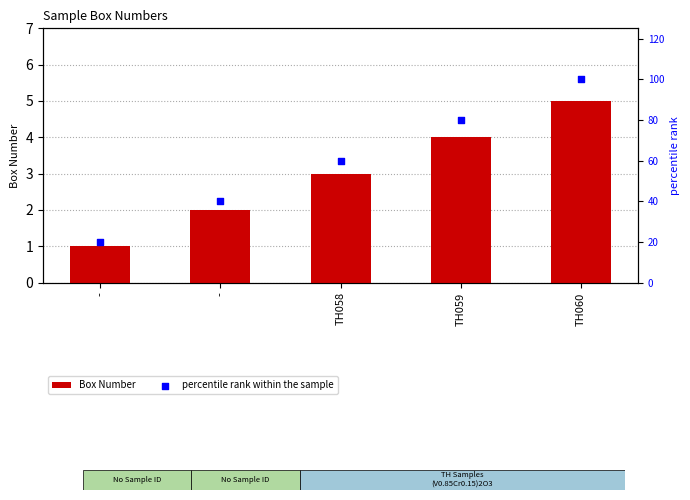

Which series has the largest total across all categories?

percentile rank within the sample